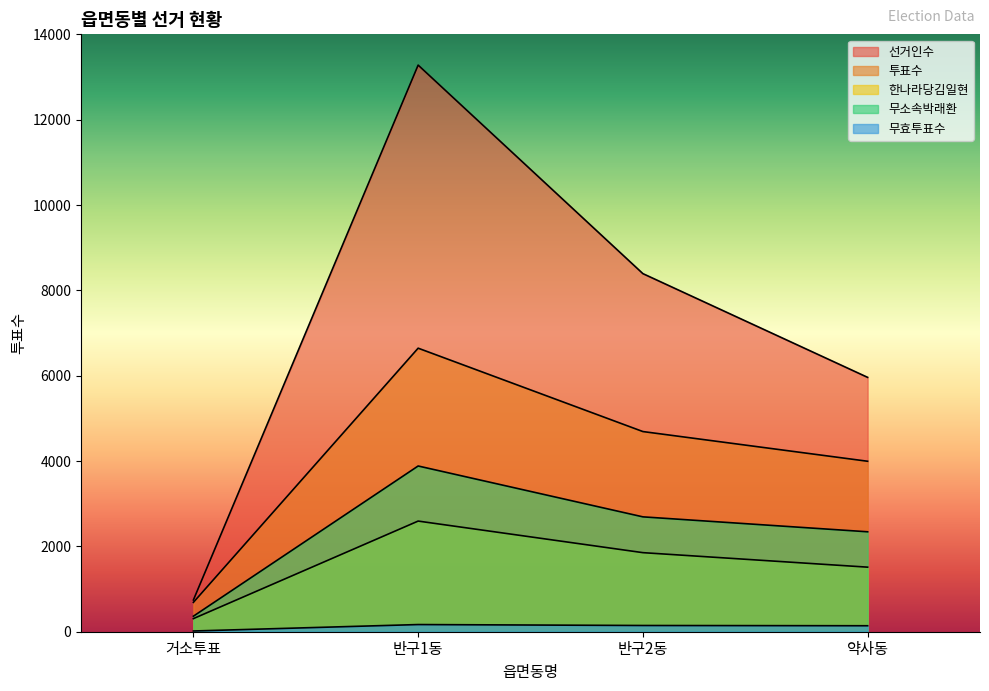

Which series changed the most between 반구1동 and 반구2동?

선거인수